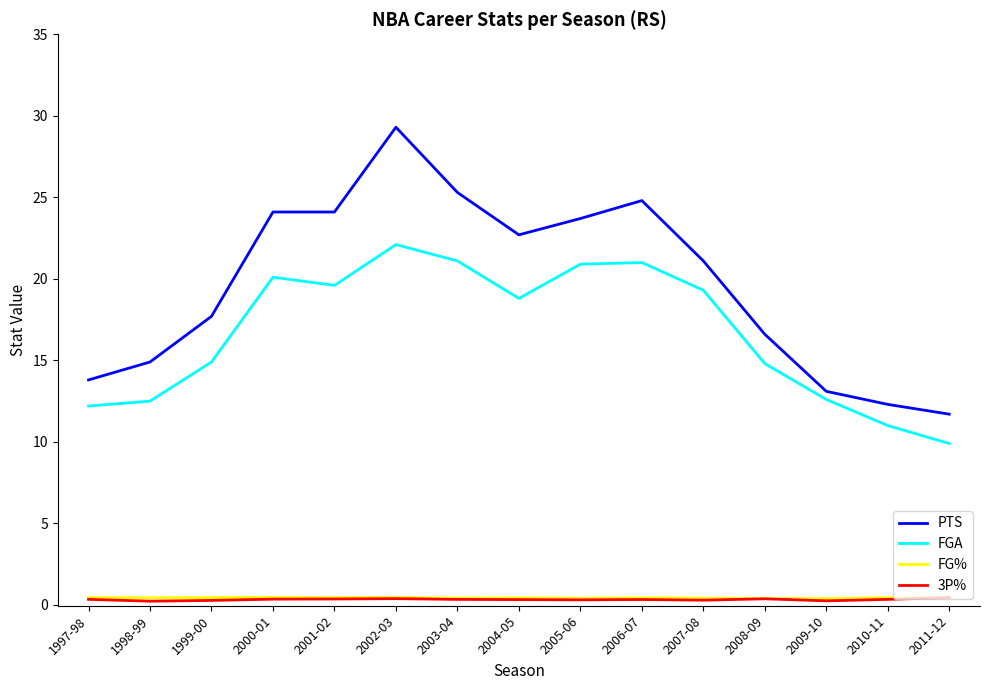

The value of FG% at 2006-07 is 0.4. True or false?

True